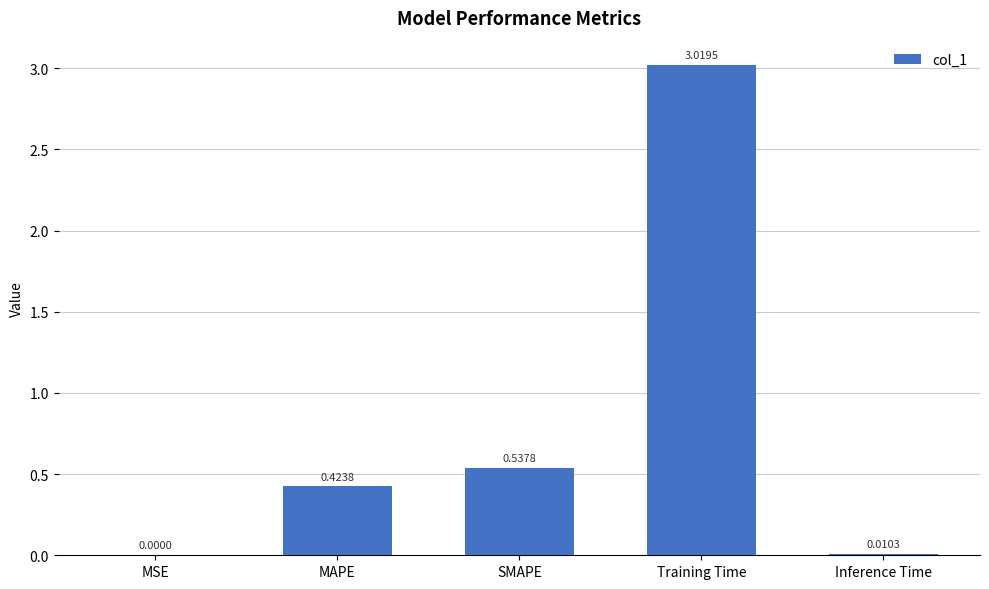

What is the change in value from MSE to Training Time?

+3.0